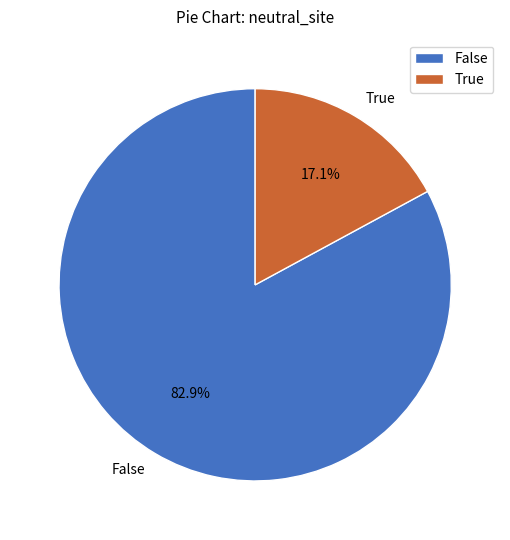

How many slices are in this pie chart?

2